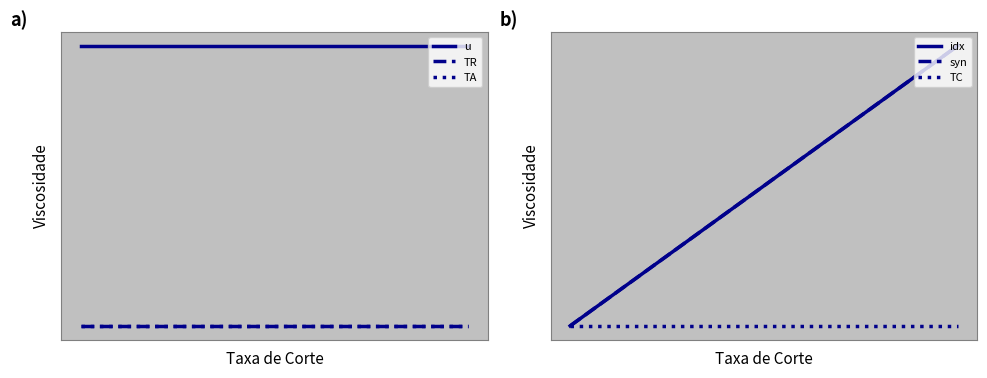

What are all the series names shown in the legend?

u, TR, TA, idx, syn, TC